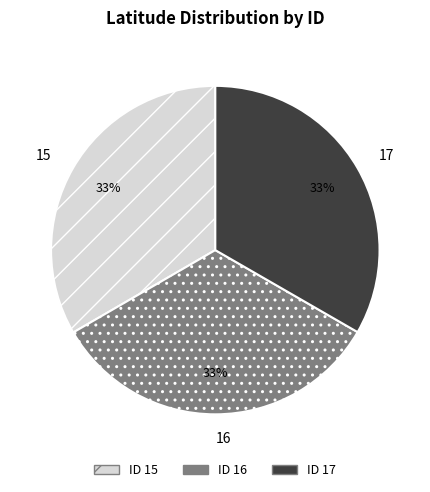

To the nearest percent, what portion does 17 represent?

33%